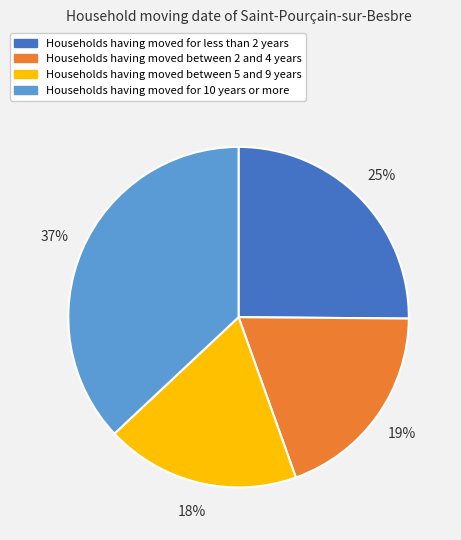

How many slices are in this pie chart?

4